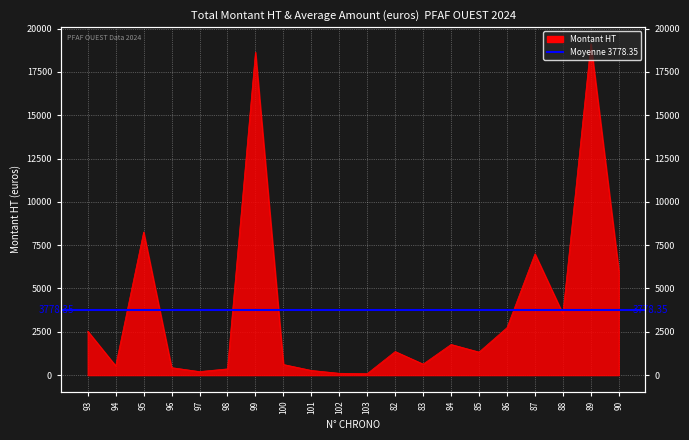

List the labels in order of value, smallest first.

103, 102, 97, 101, 98, 96, 94, 100, 83, 85, 82, 84, 93, 86, 88, 90, 87, 95, 99, 89